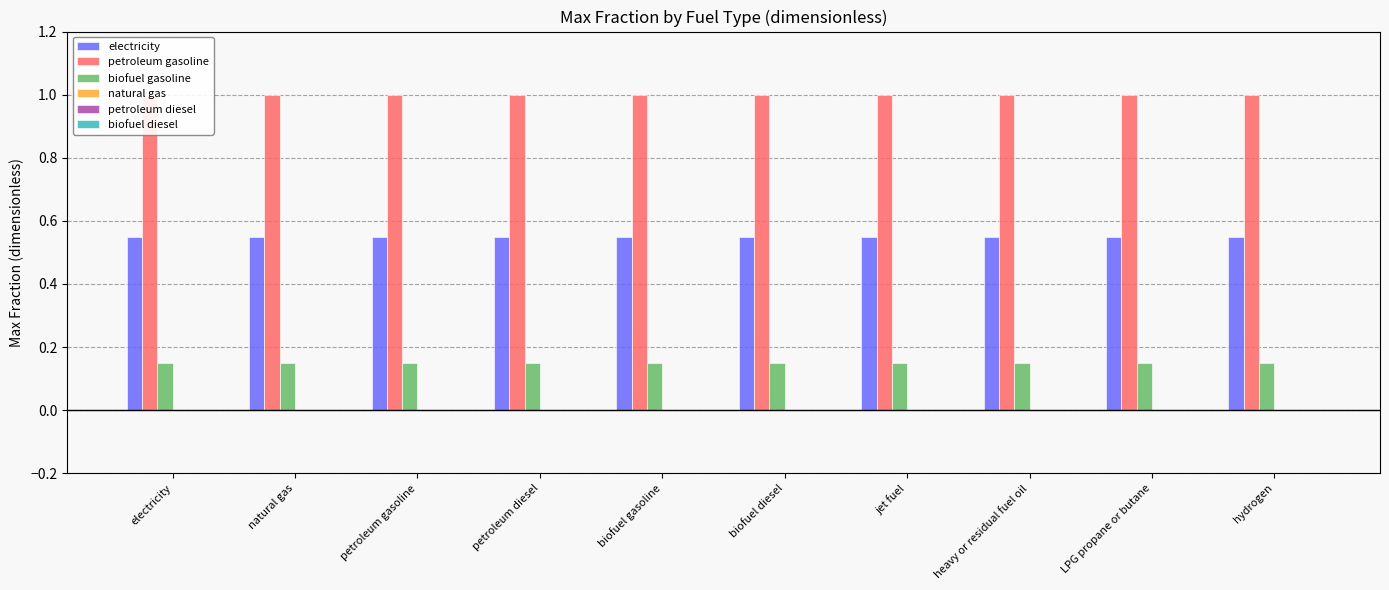

Reading right to left, what are all the values shown in this chart?

electricity: 0.6	0.6	0.6	0.6	0.6	0.6	0.6	0.6	0.6	0.6
petroleum gasoline: 1.0	1.0	1.0	1.0	1.0	1.0	1.0	1.0	1.0	1.0
biofuel gasoline: 0.1	0.1	0.1	0.1	0.1	0.1	0.1	0.1	0.1	0.1
natural gas: 0.0	0.0	0.0	0.0	0.0	0.0	0.0	0.0	0.0	0.0
petroleum diesel: 0.0	0.0	0.0	0.0	0.0	0.0	0.0	0.0	0.0	0.0
biofuel diesel: 0.0	0.0	0.0	0.0	0.0	0.0	0.0	0.0	0.0	0.0